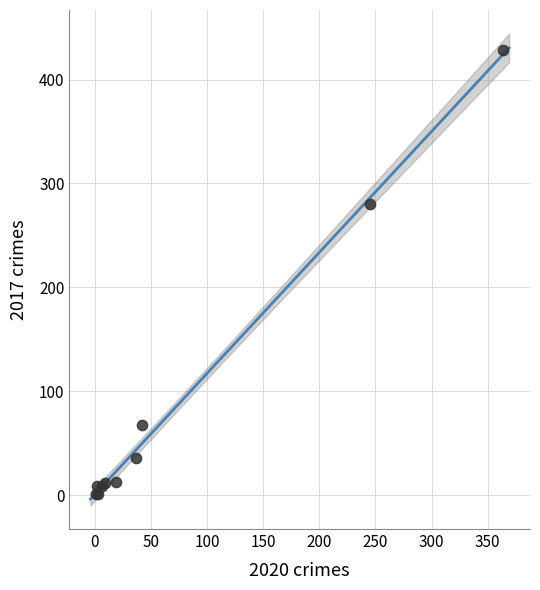

What Y value in the scatter plot is closest to 214?

280